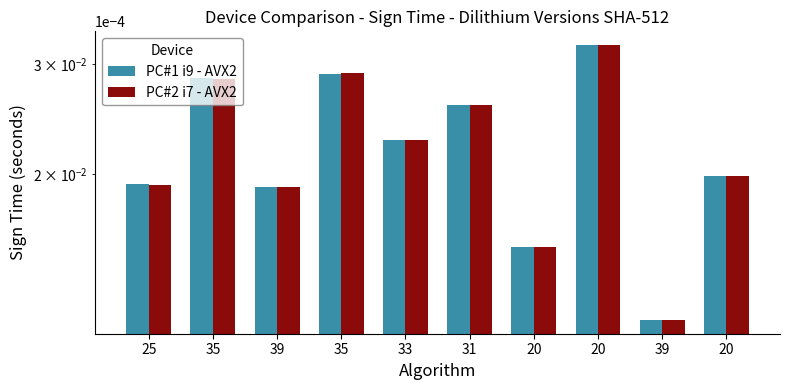

At which category is the sum across all series the highest?

20